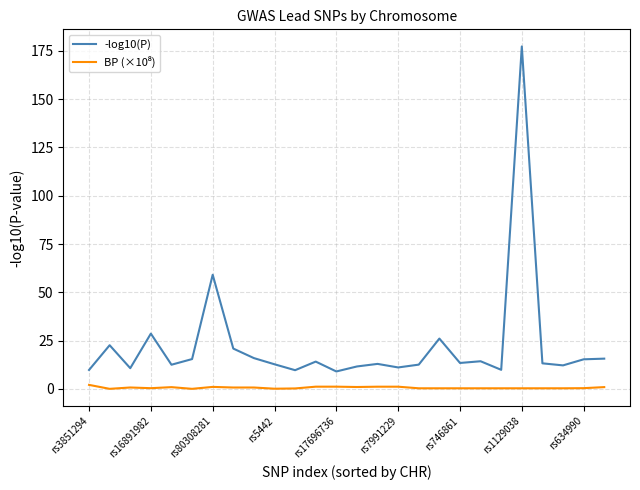

Which series has the largest total across all categories?

-log10(P)